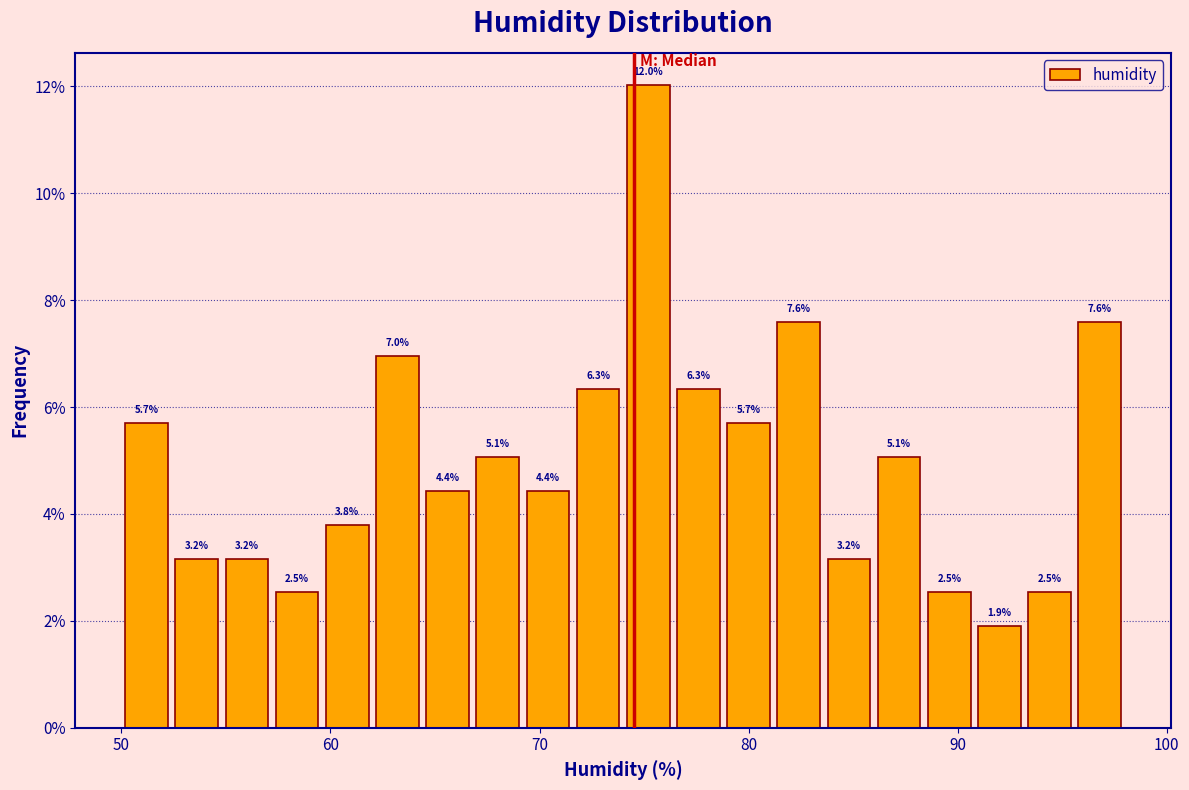

Around what value on the x-axis is the tallest bar? Give the approximate position of its centre, as read against the axis.

75